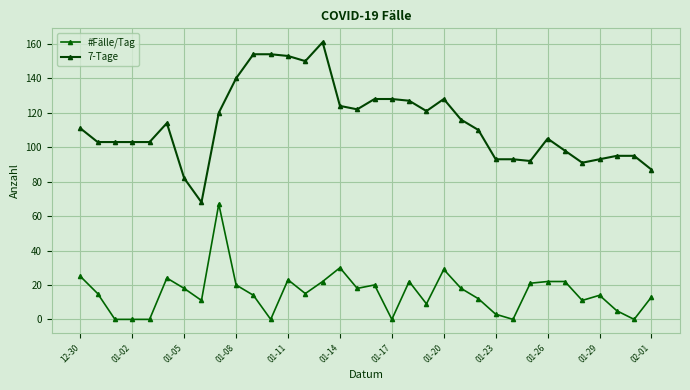

Reading left to right, list all the values displayed in this chart.

#Fälle/Tag: 25	15	0	0	0	24	18	11	67	20	14	0	23	15	22	30	18	20	0	22	9	29	18	12	3	0	21	22	22	11	14	5	0	13
7-Tage: 111	103	103	103	103	114	82	68	120	140	154	154	153	150	161	124	122	128	128	127	121	128	116	110	93	93	92	105	98	91	93	95	95	87